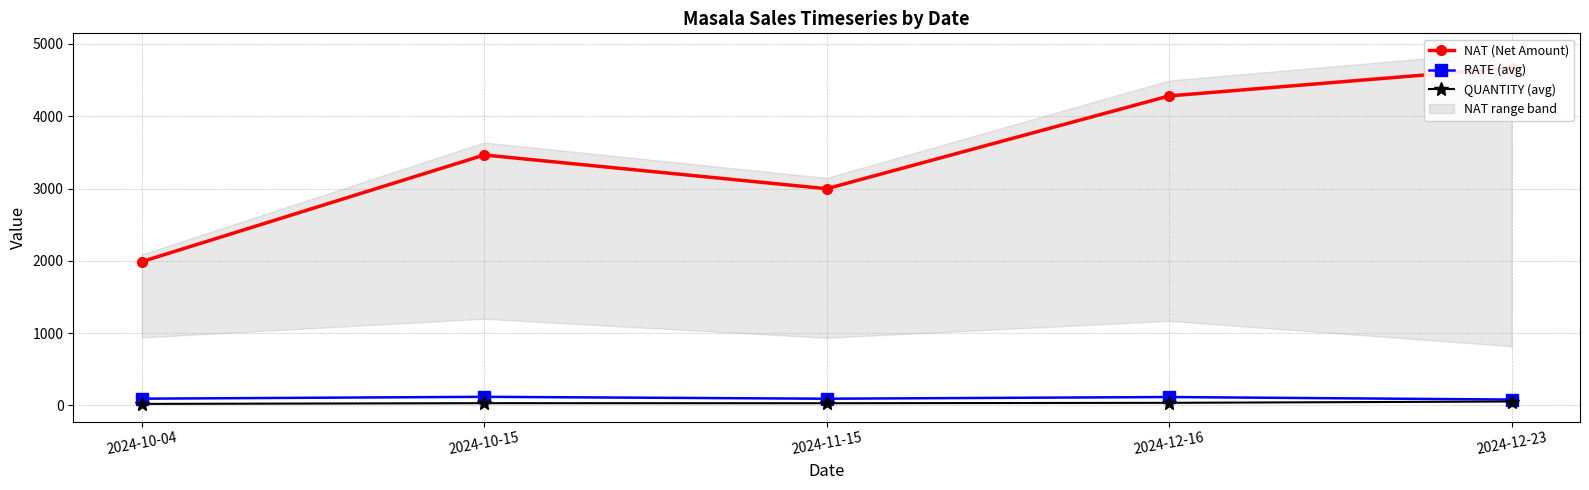

What is the sum of all QUANTITY (avg) values?

177.0